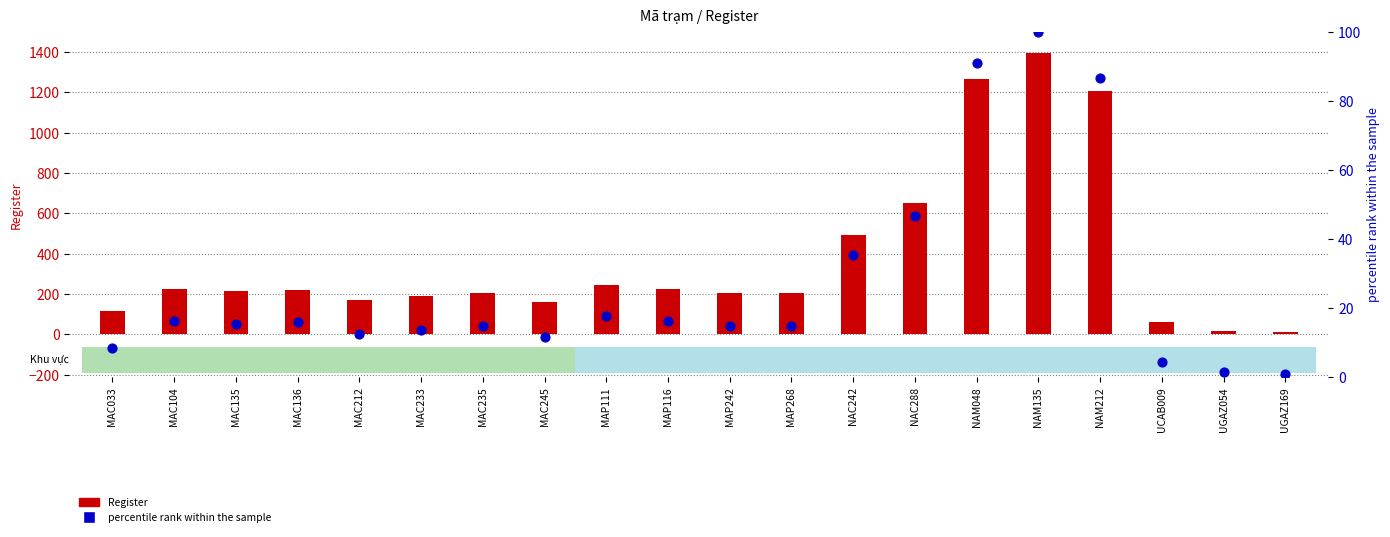

Which series has the largest total across all categories?

Register